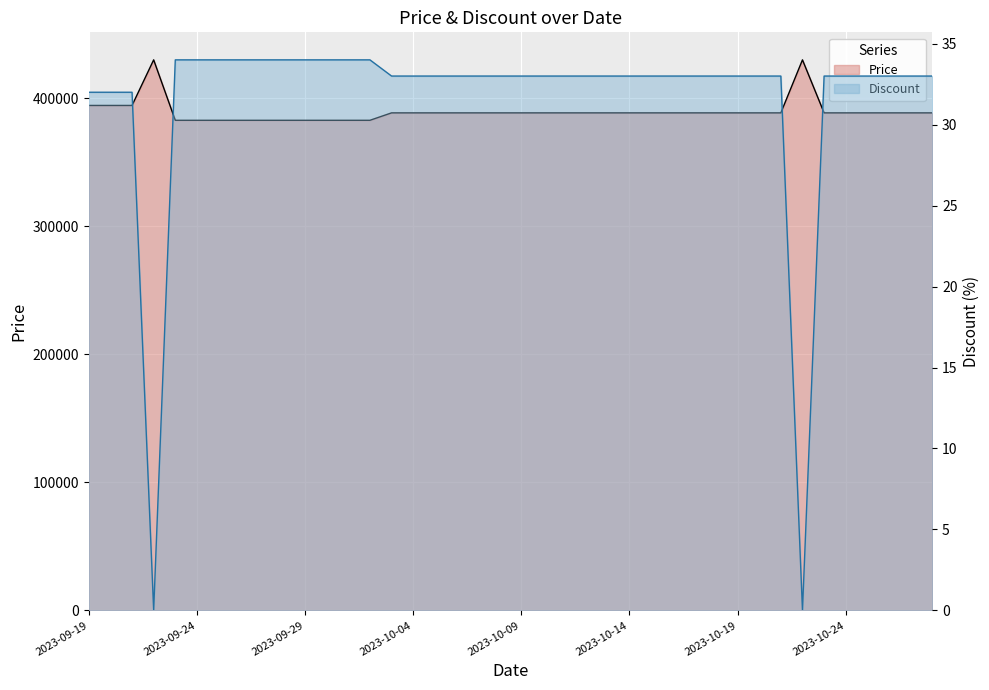

Is the value of Price at 2023-10-04 greater than the value of Discount at 2023-10-13?

Yes